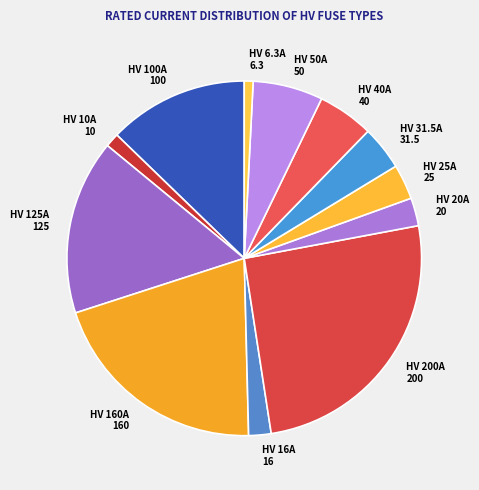

Count the number of slices in the pie.

12